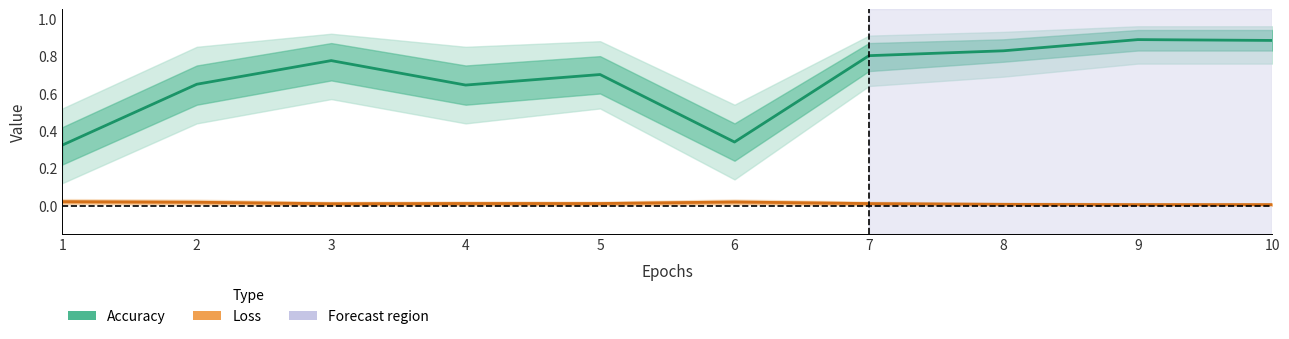

What is the average value of the Accuracy series?

0.7